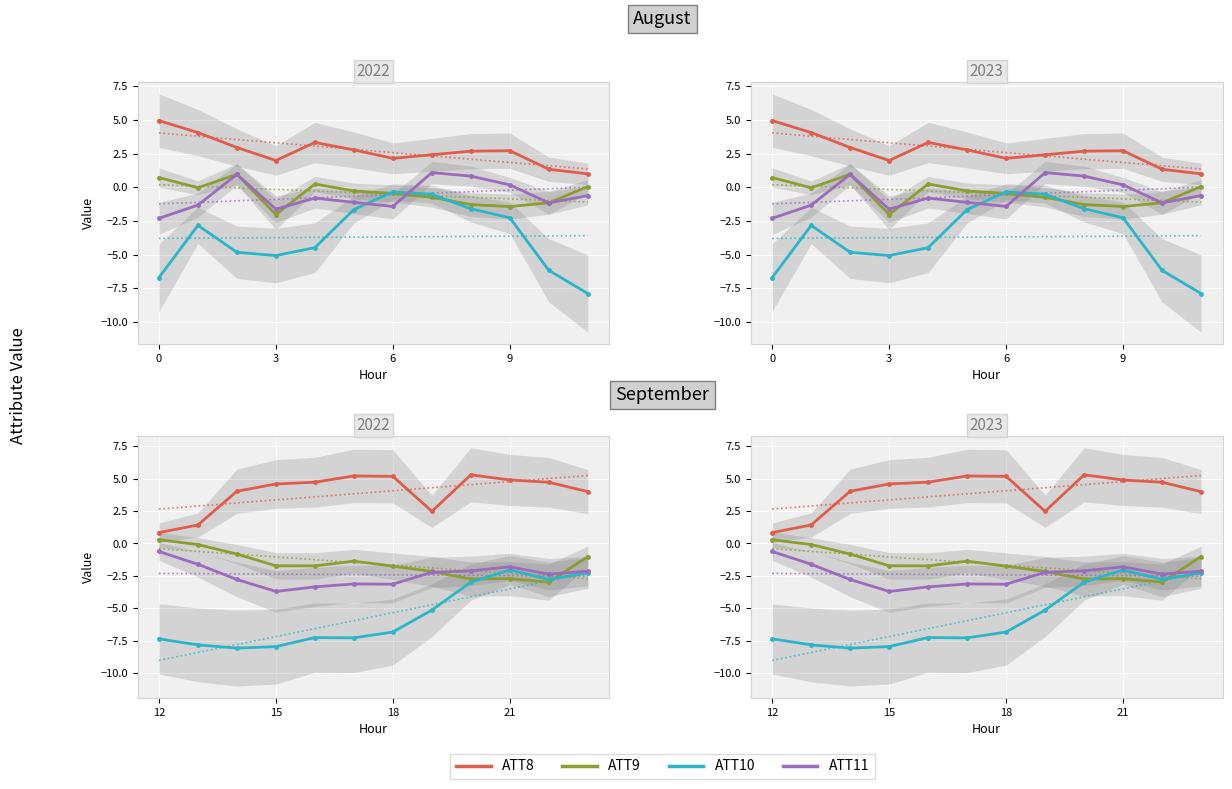

Which has a higher value, 3 or 6?

6